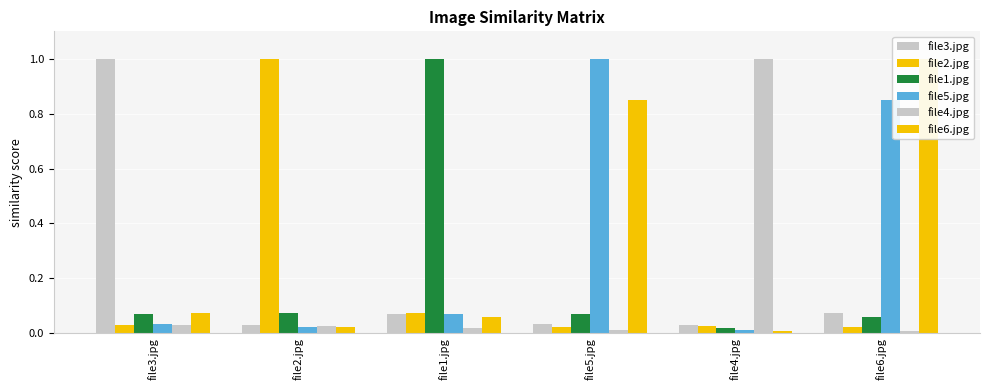

What is the difference between the file4.jpg values at file3.jpg and file4.jpg?

1.0